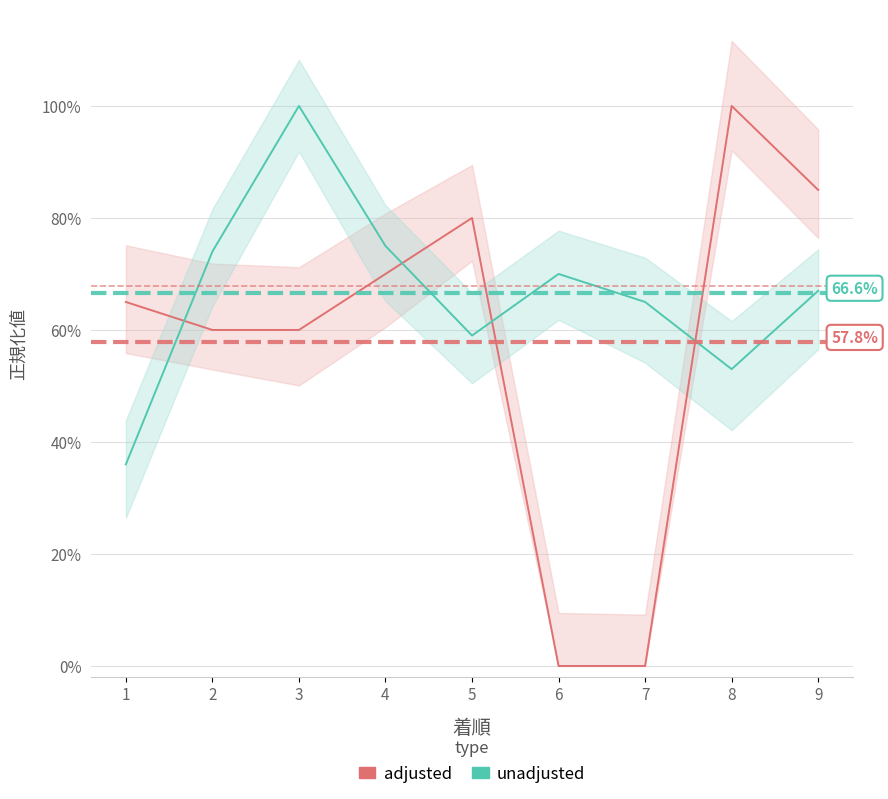

What is the value of the adjusted point at the 2nd from the left?

0.6